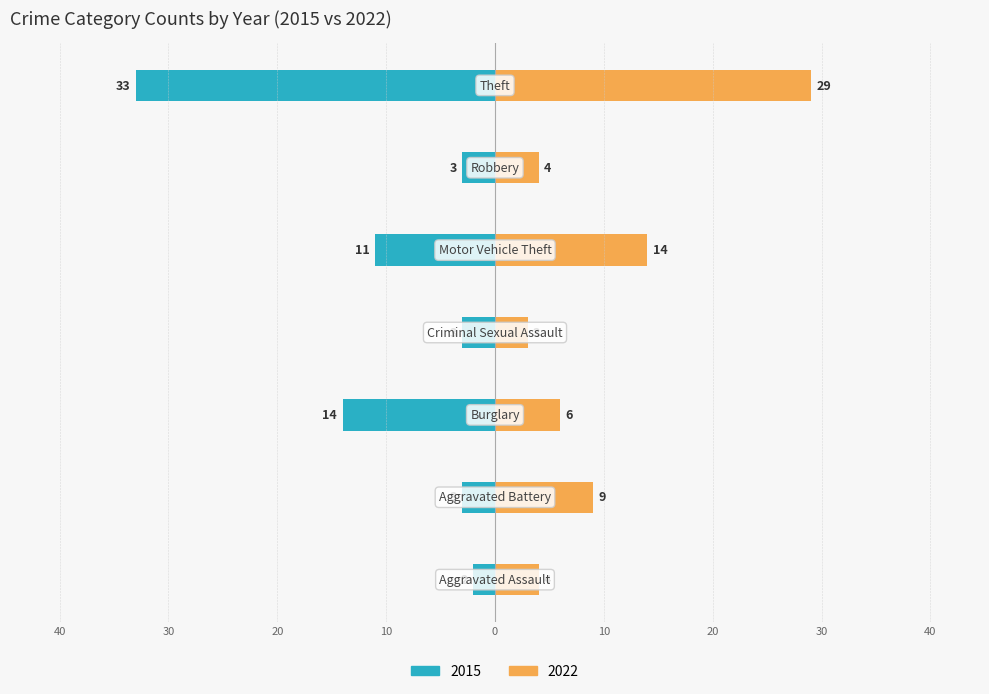

What is the difference between the maximum and minimum values in the 2022 series?

26